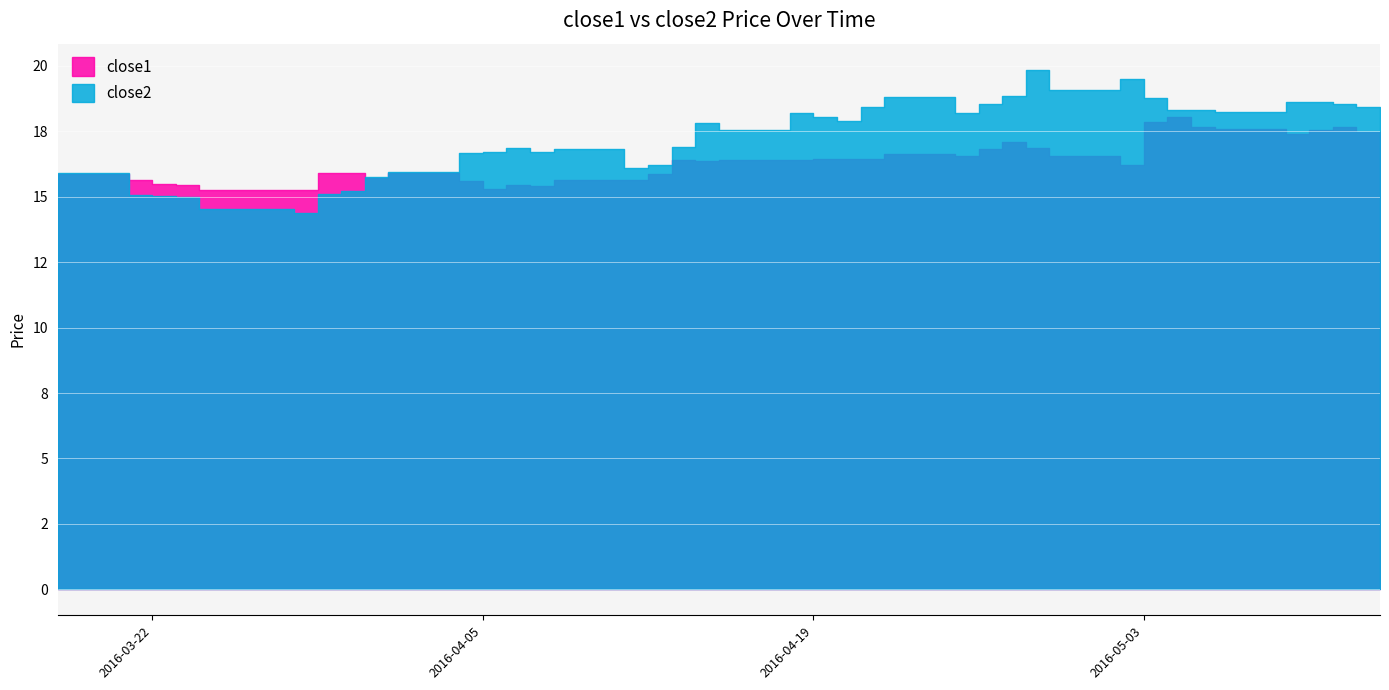

Count the number of categories in the chart.

40